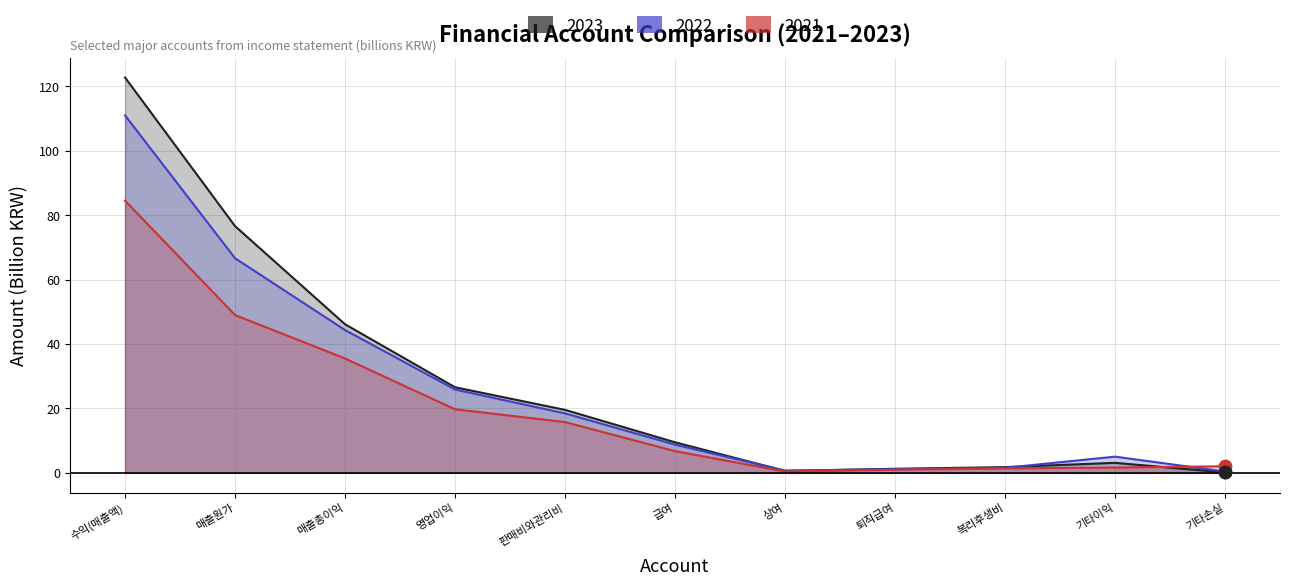

What are all the series names shown in the legend?

2023, 2022, 2021